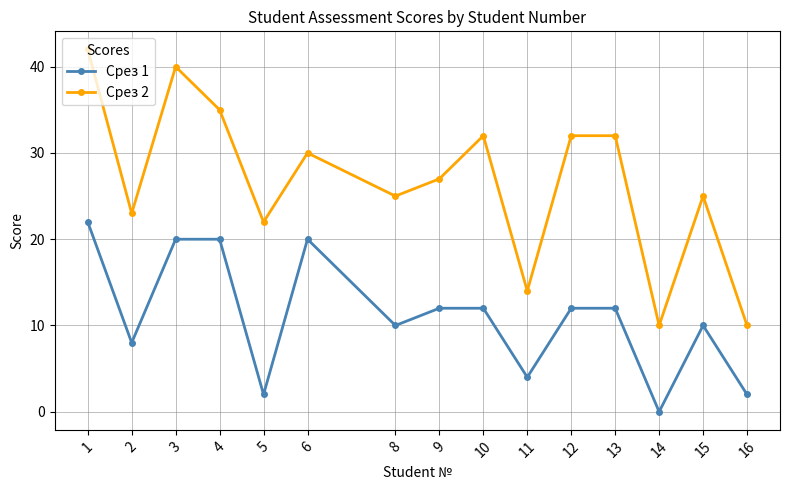

Is this an area chart (filled region under the line)?

No